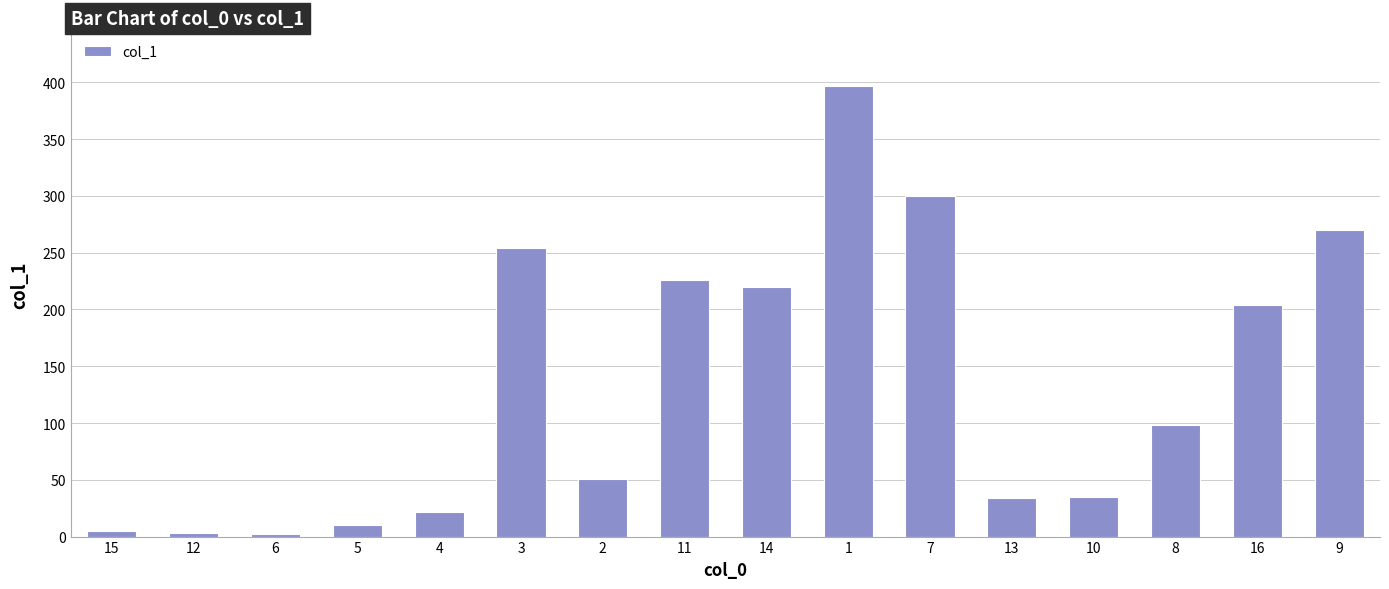

What is the sum of all values?

2129.4